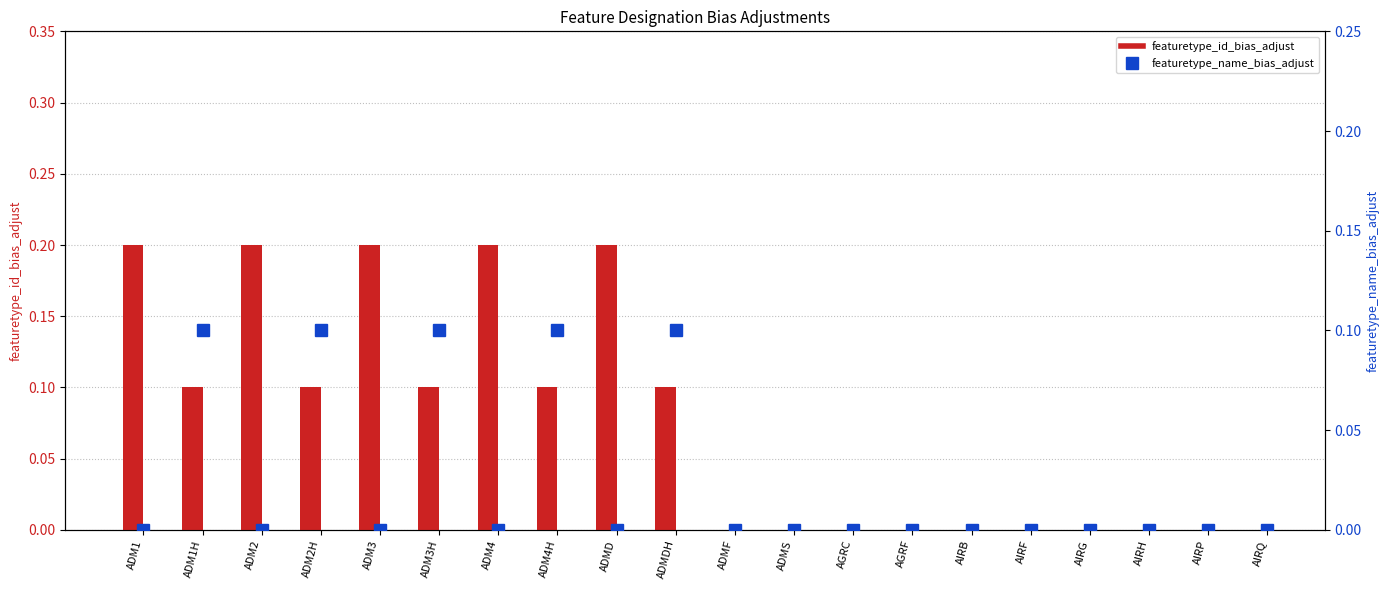

What is the greatest value displayed?

0.2